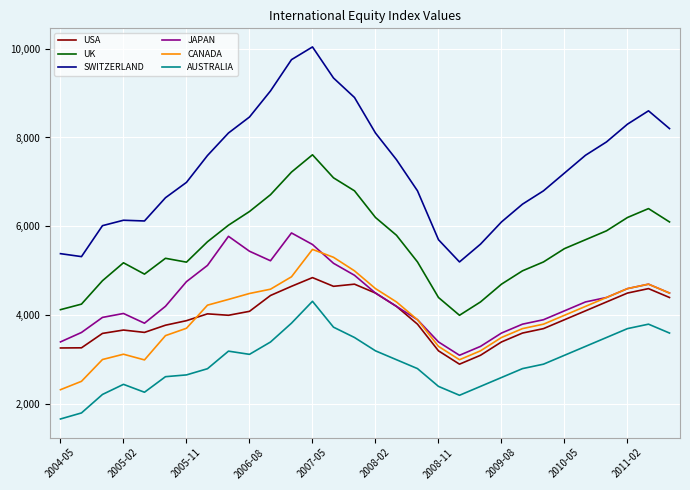

Which series has the largest total across all categories?

SWITZERLAND